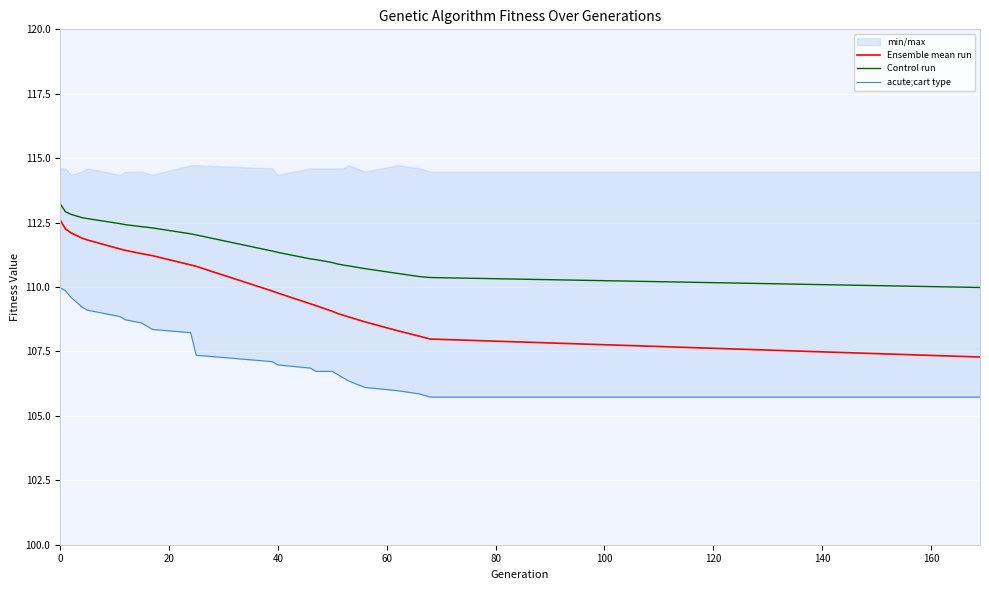

True or false: Ensemble mean run and Control run cross at least once.

False